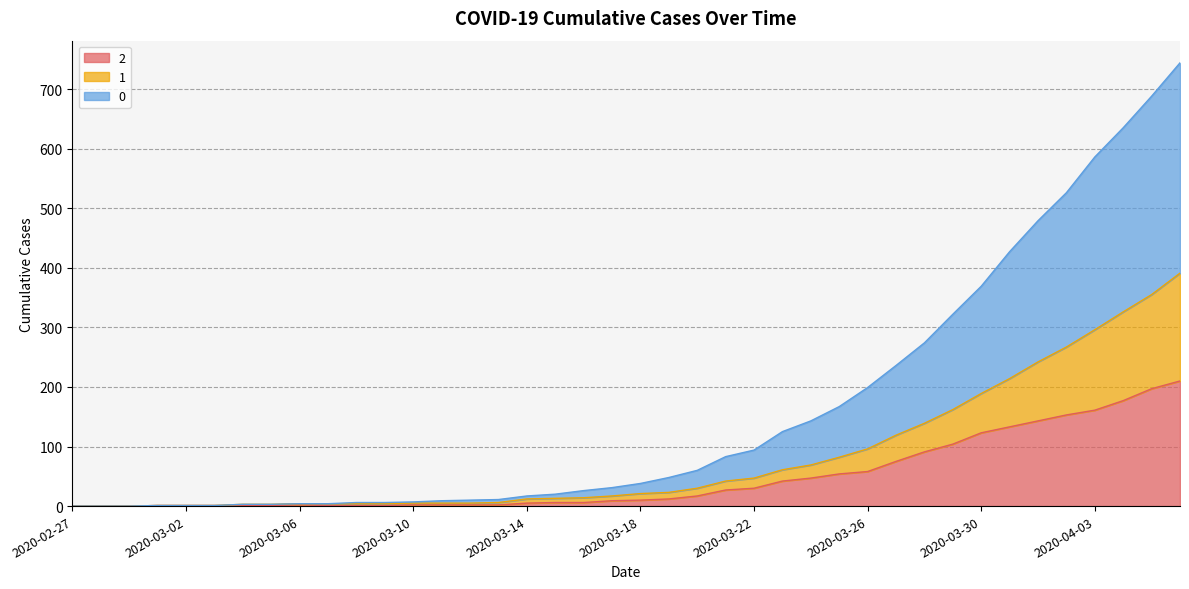

True or false: 1 and 2 intersect in this chart.

False